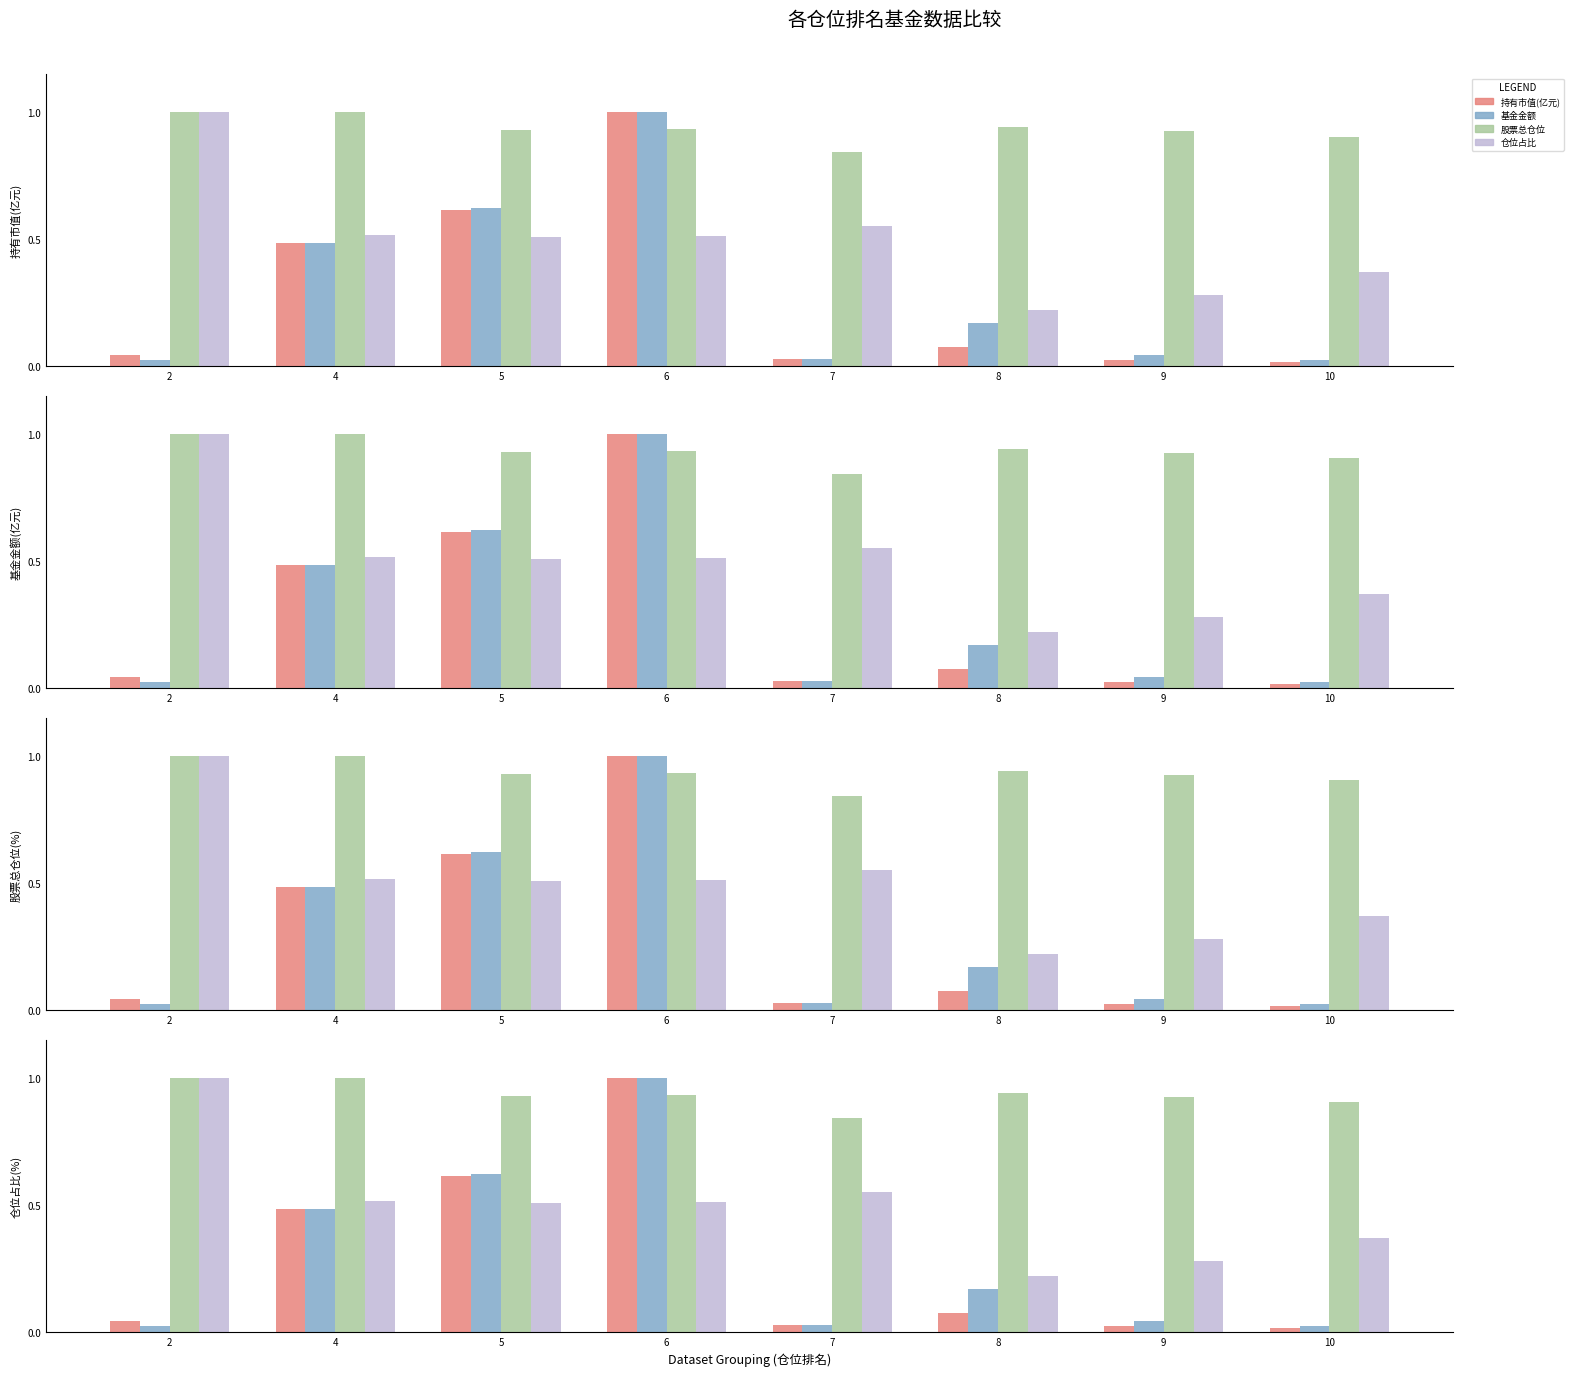

Is the value of 股票总仓位 at 5 greater than the value of 仓位占比 at 8?

Yes